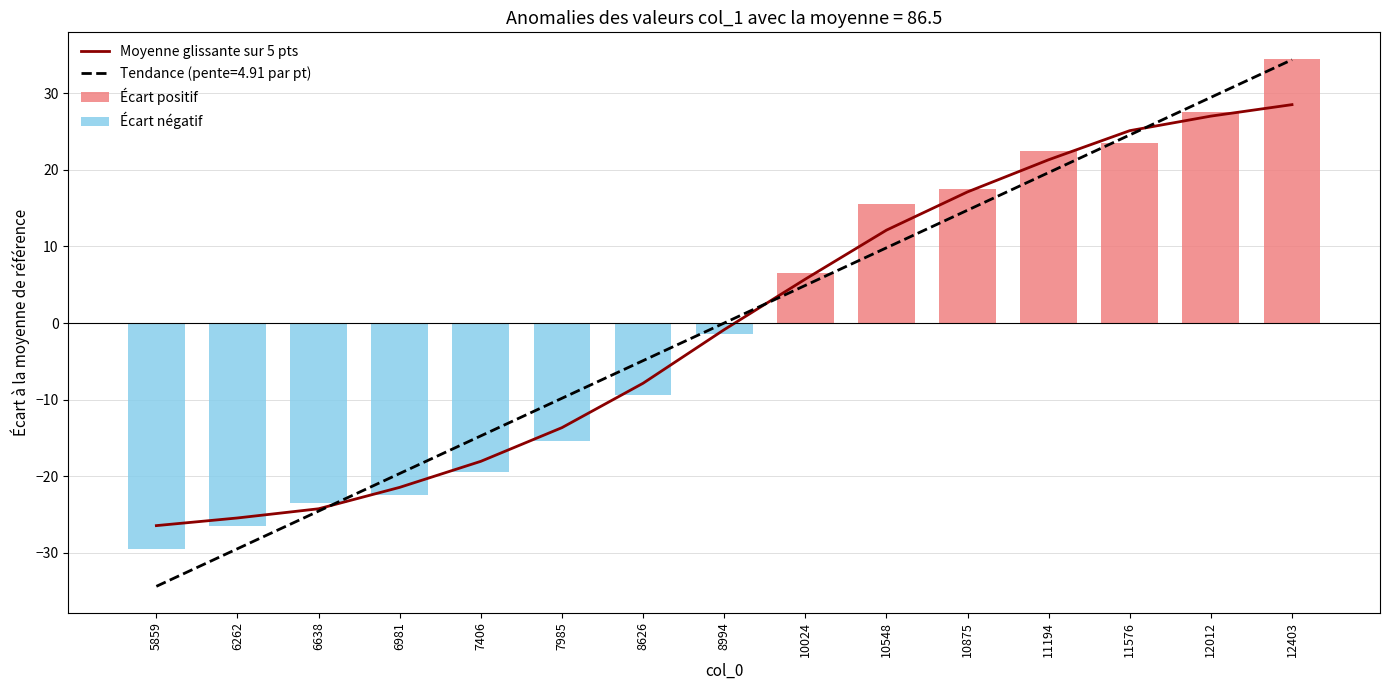

Rank the categories by Tendance (pente=4.91 par pt) value from lowest to highest.

5859, 6262, 6638, 6981, 7406, 7985, 8626, 8994, 10024, 10548, 10875, 11194, 11576, 12012, 12403